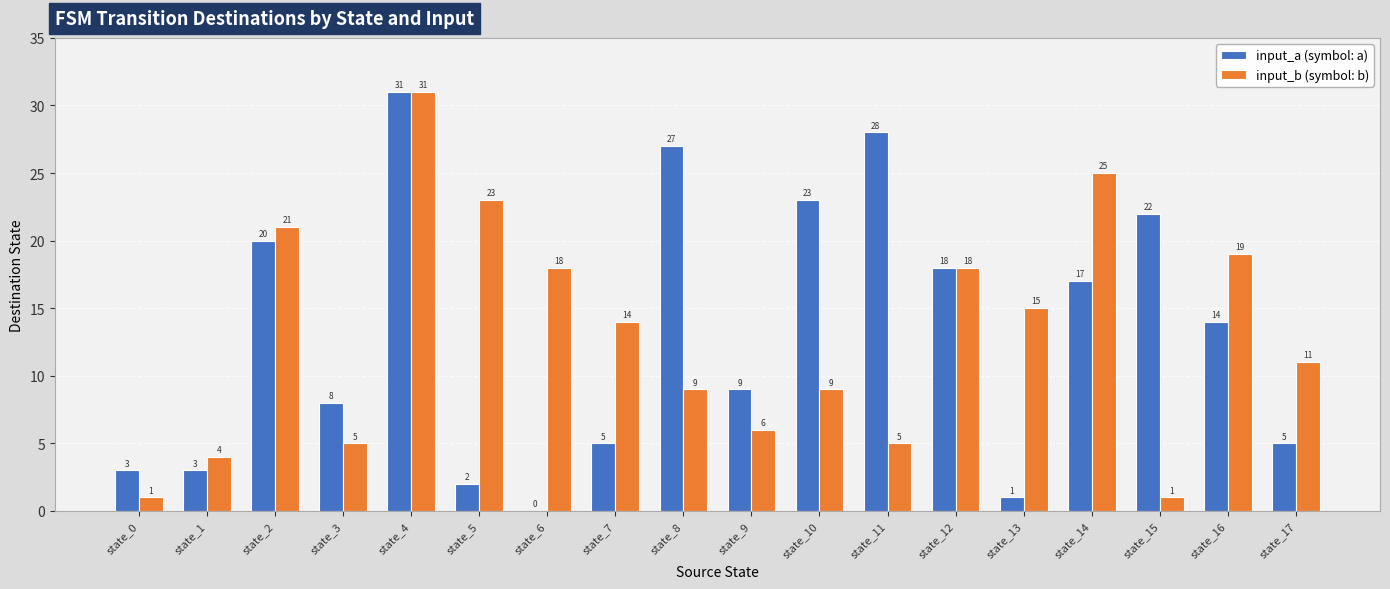

Which label corresponds to the largest value in the chart?

state_4